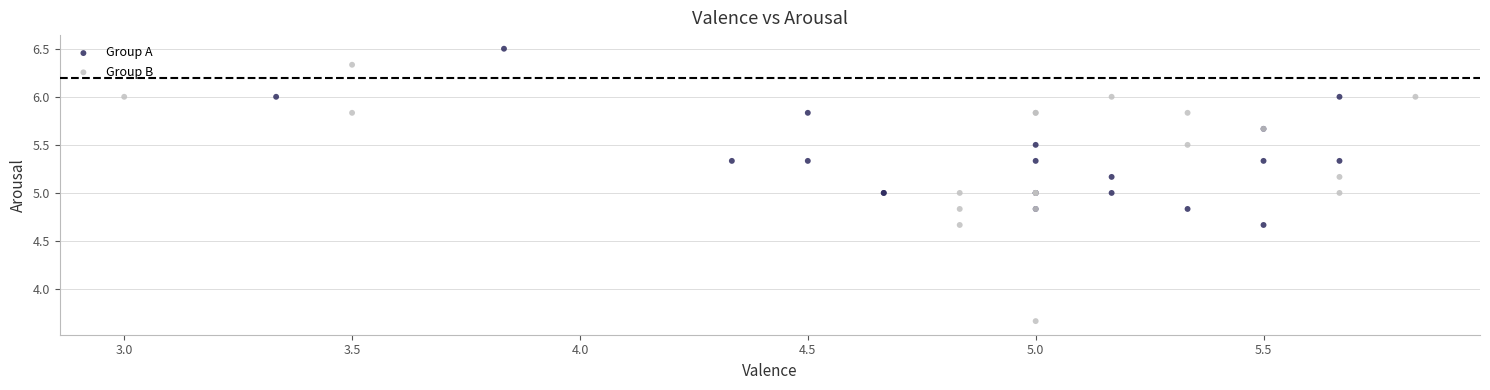

Which series reaches the minimum Y coordinate?

Group B